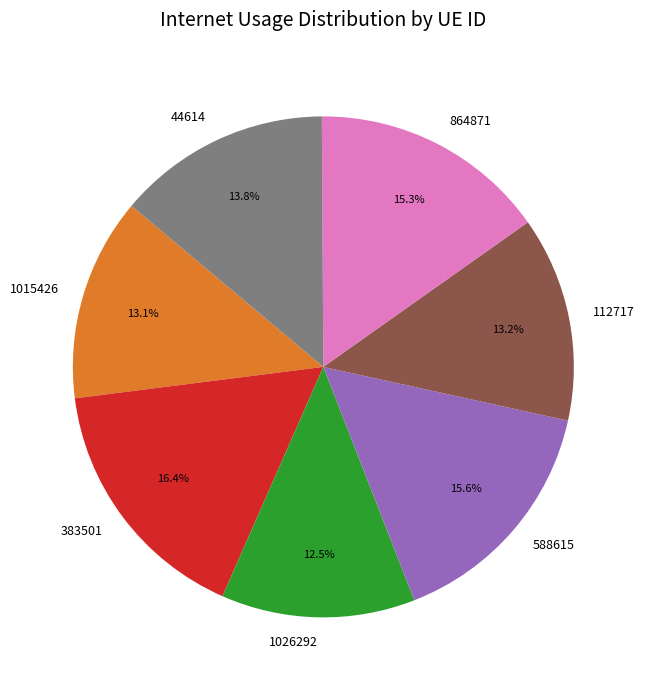

How many slices are in this pie chart?

7